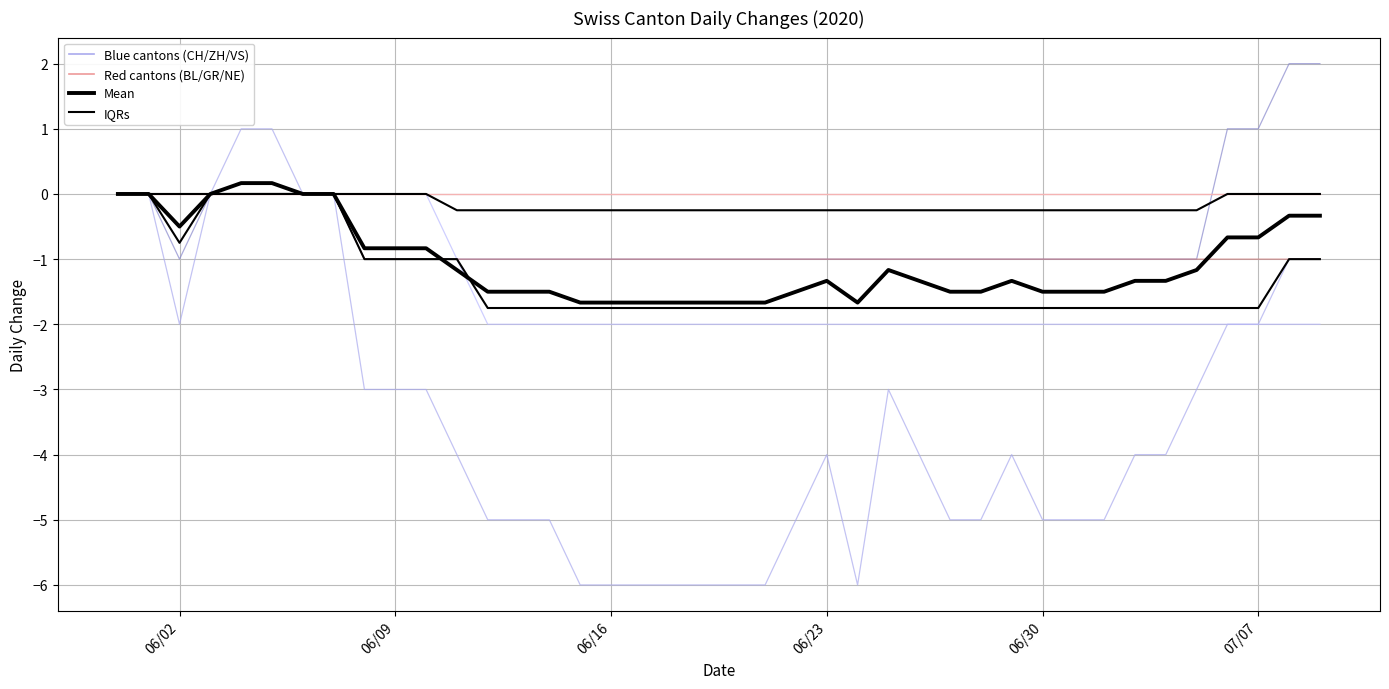

True or false: CH and GR cross at least once.

False